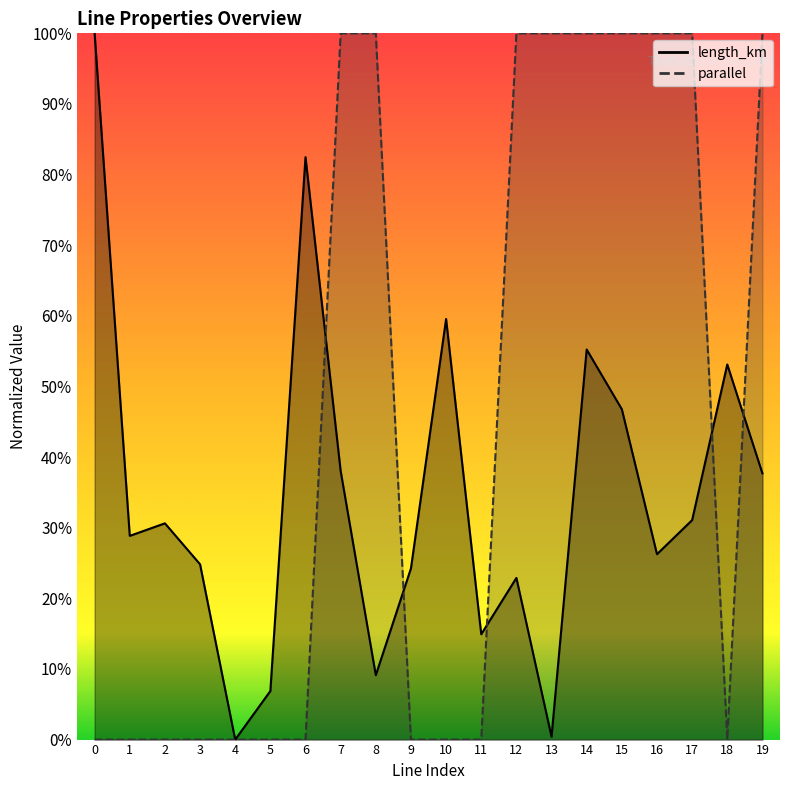

What is the sum of all parallel values?

9.0